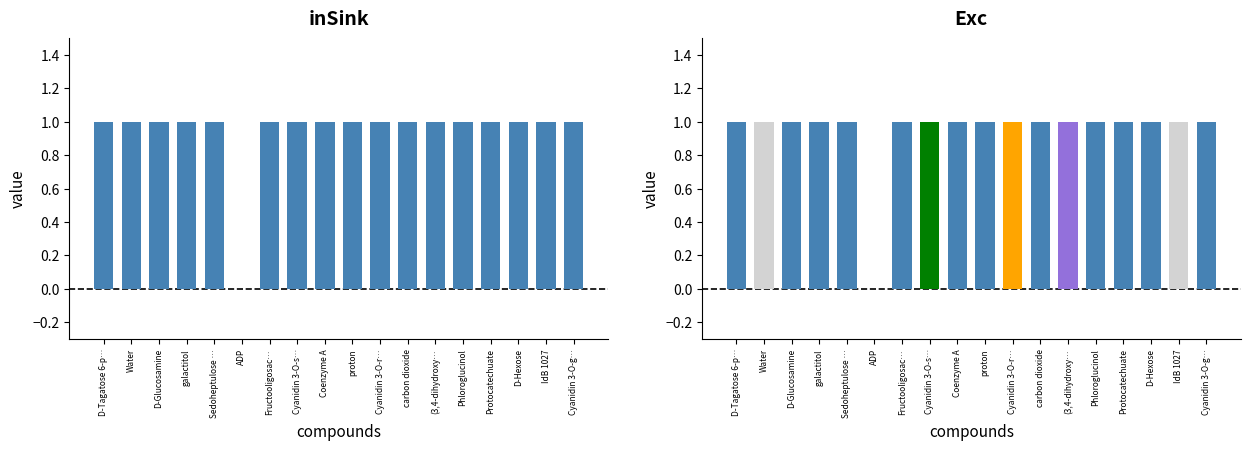

List the labels in order of inSink value, largest first.

D-Tagatose 6-phosphate, Water, D-Glucosamine, galactitol, Sedoheptulose 7-phosphate, Fructooligosaccharides, Cyanidin 3-O-sophoroside, Coenzyme A, proton, Cyanidin 3-O-rutinoside, carbon dioxide, (3,4-dihydroxyphenyl)acetate, Phloroglucinol, Protocatechuate, D-Hexose, IdB 1027, Cyanidin 3-O-glucoside, ADP